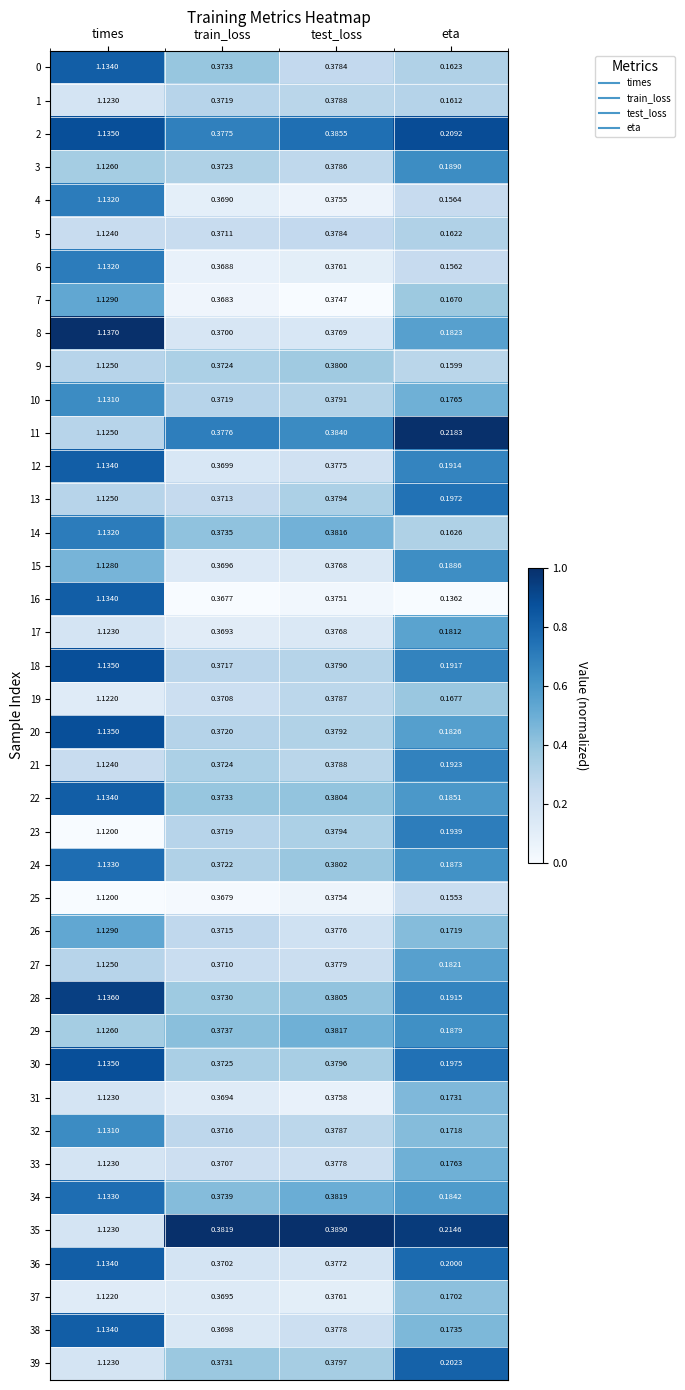

At which category is the sum across all series the highest?

times